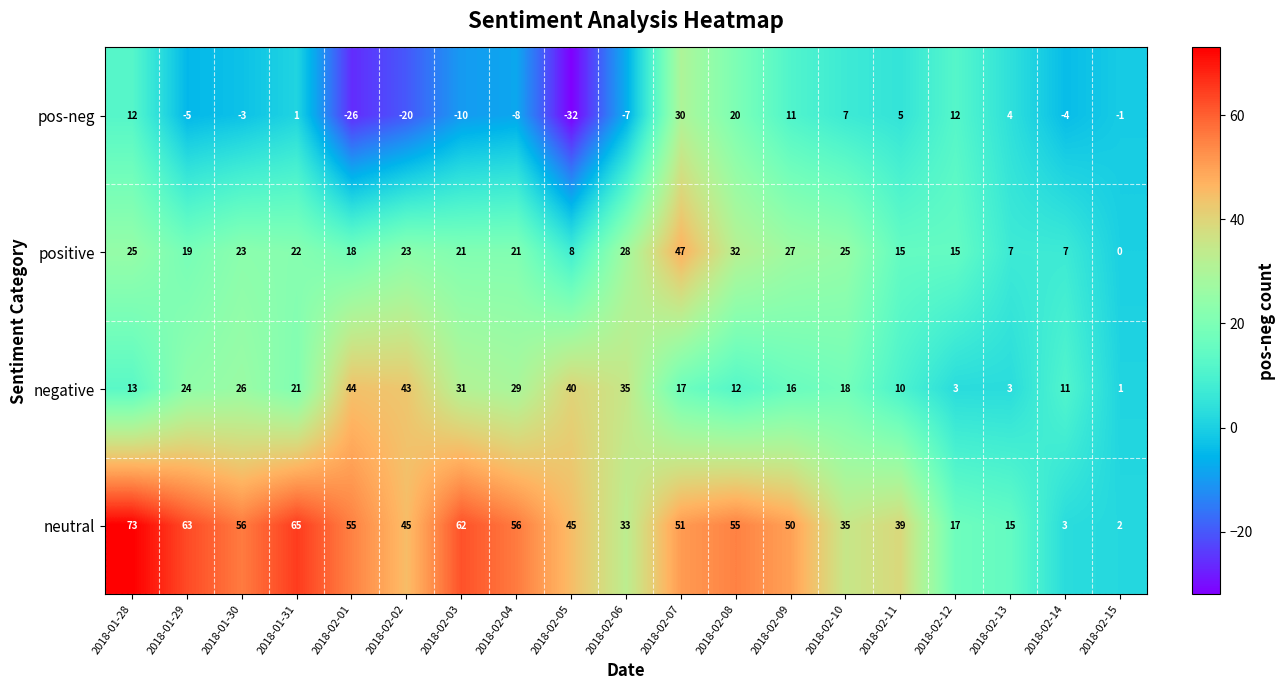

Which series has the largest range (max minus min)?

neutral